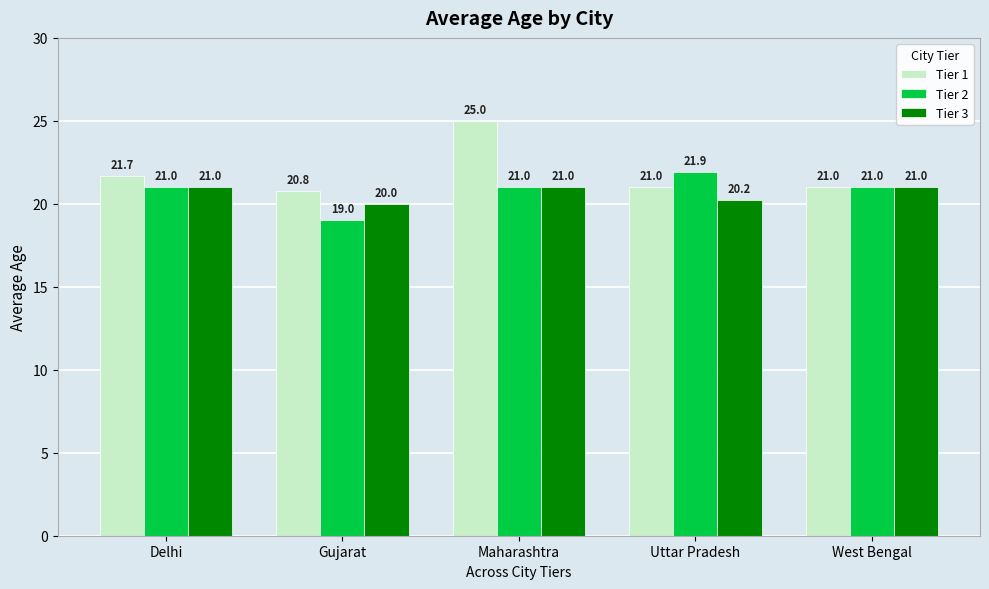

What is the sum of the Tier 2 values at West Bengal and Uttar Pradesh?

42.9